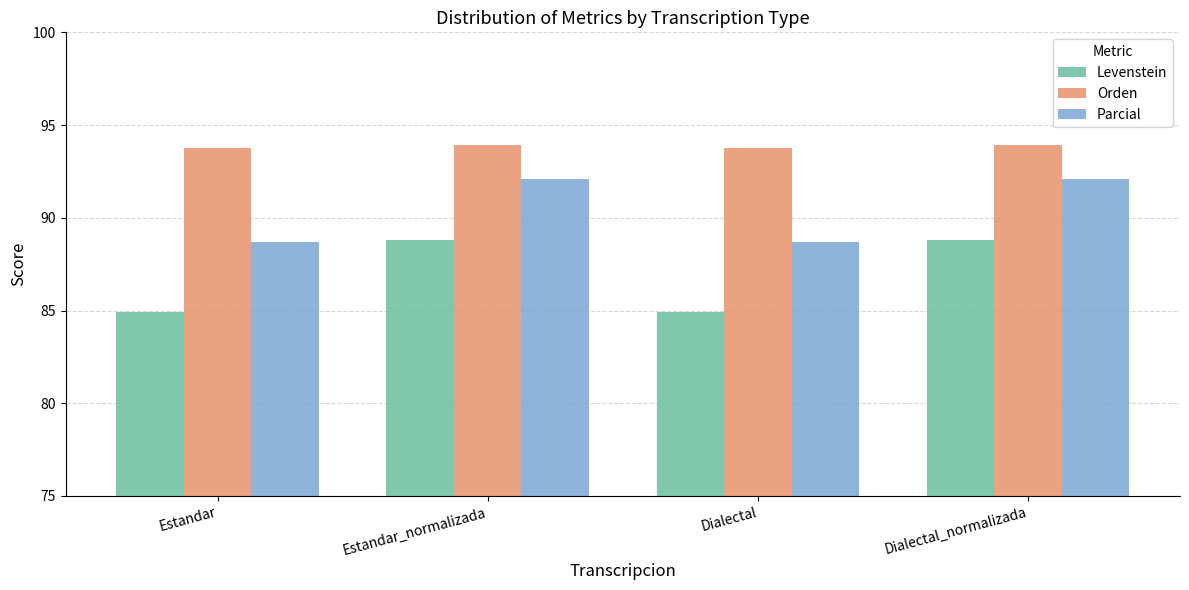

What is the minimum value shown in the chart?

84.9